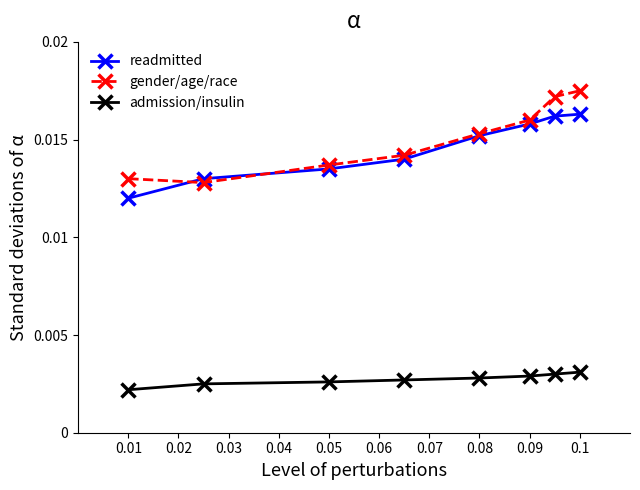

Count the admission/insulin values in the range 0 to 1.

8